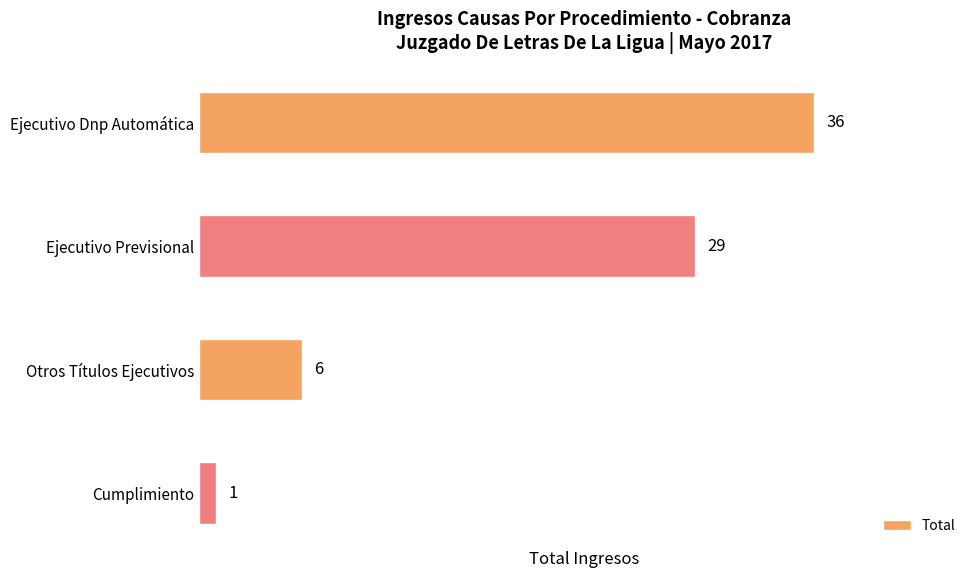

How many data points are less than 29?

2